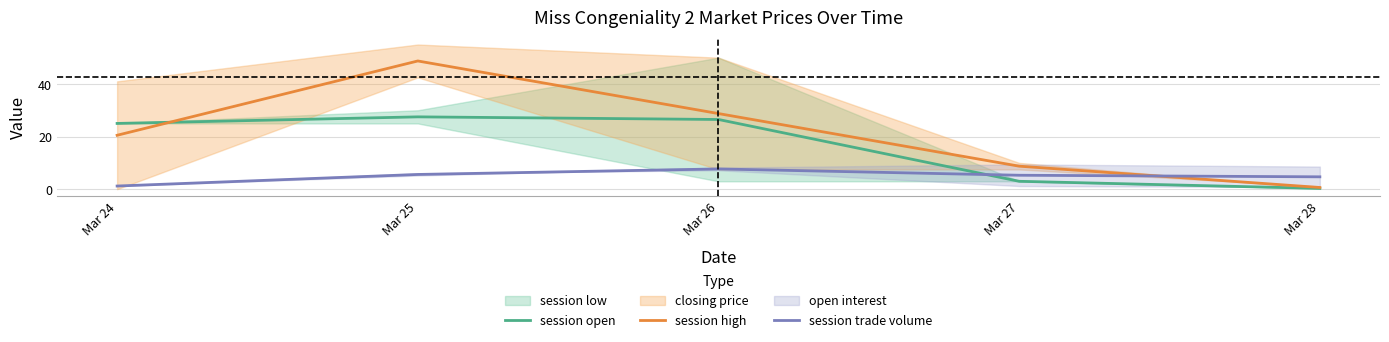

Rank the series at Mar 24 from lowest to highest value.

session trade volume, session high, session open